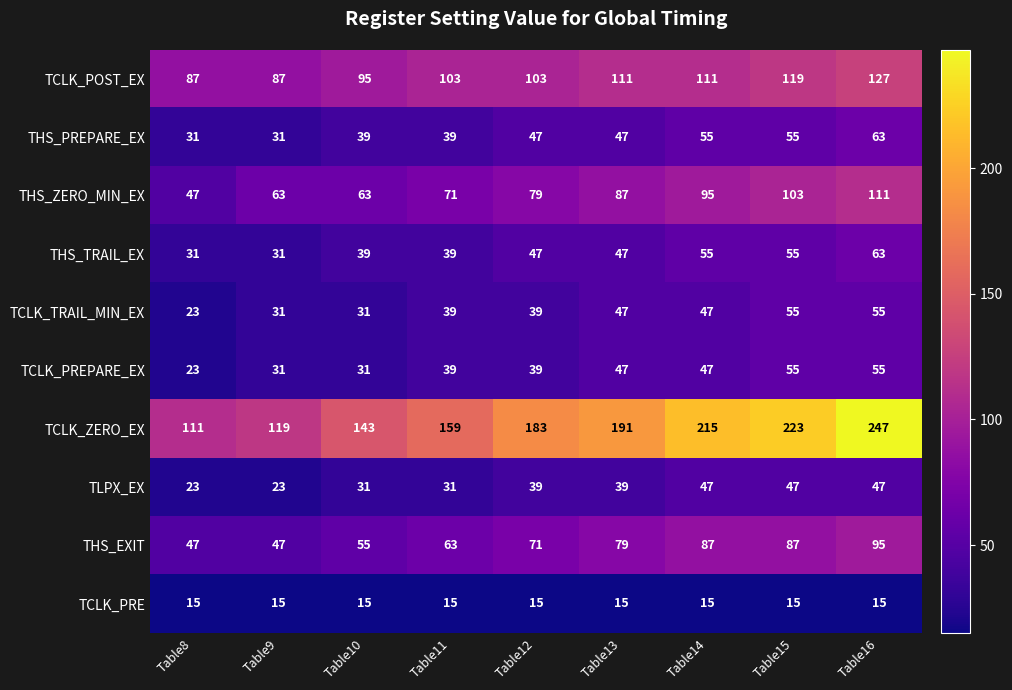

What is the maximum value shown in the chart?

247